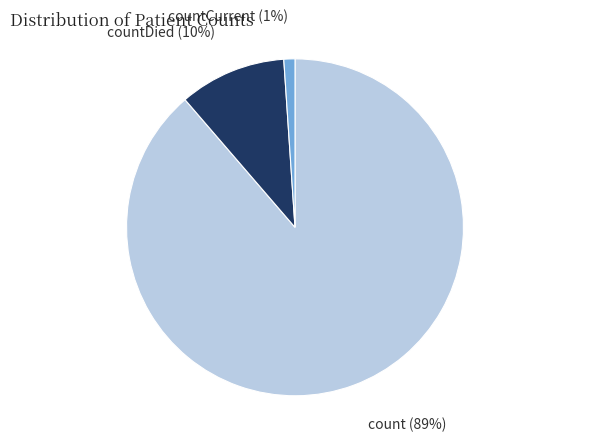

To the nearest percent, what is the difference between the countDied and countCurrent slice percentages?

9%